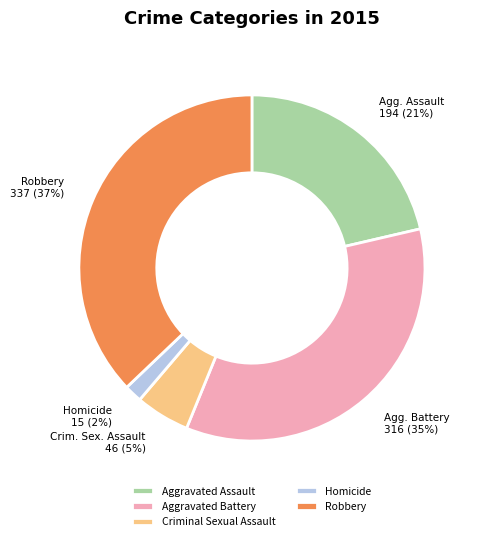

To the nearest percent, what portion does Homicide represent?

2%